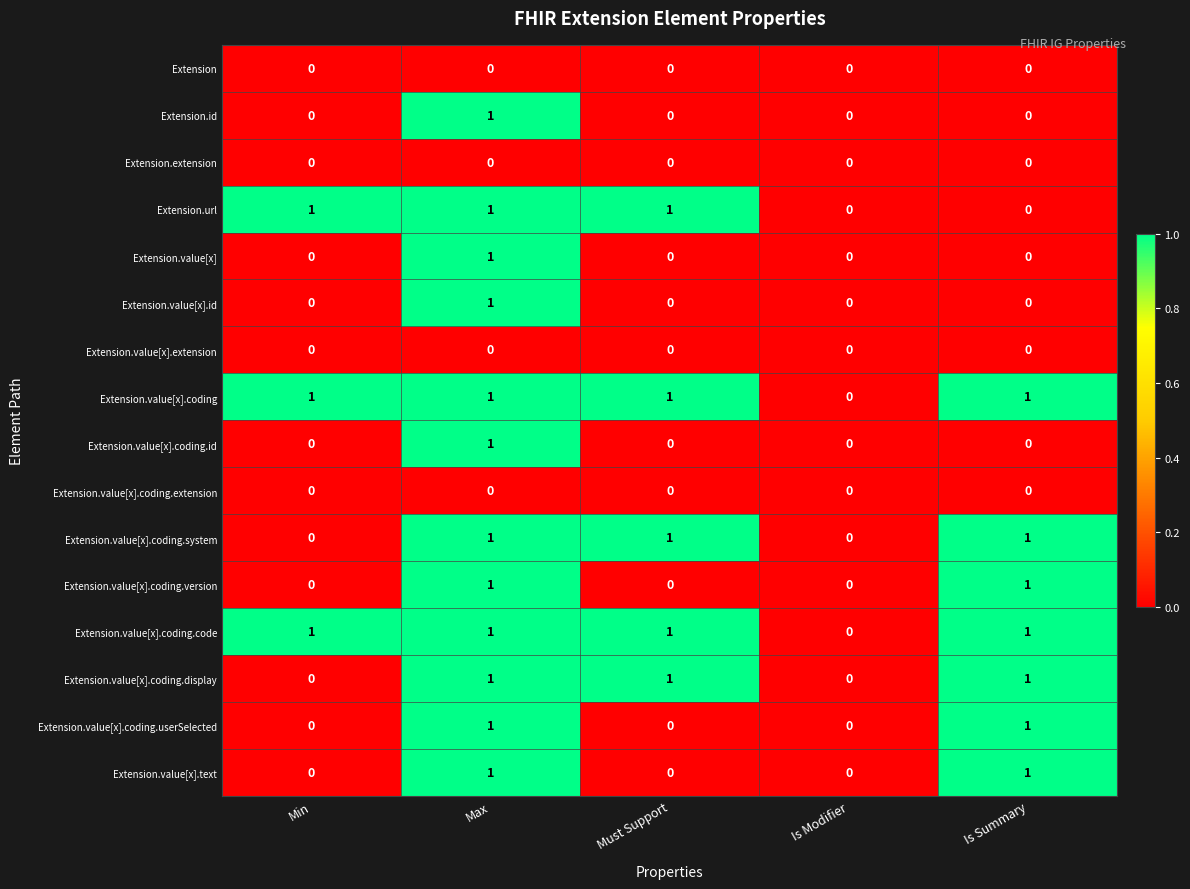

How many distinct data groups are displayed?

16